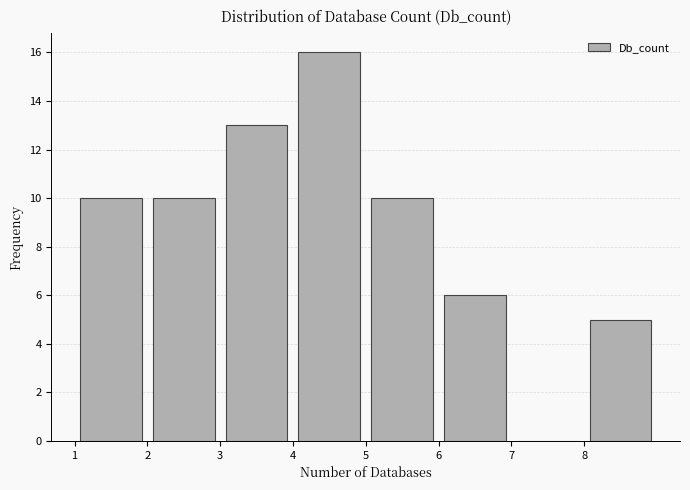

How tall is the bar that spans 1 to 2 on the x-axis? The values are not printed on the chart, so give them approximately, as read against the axis.

10